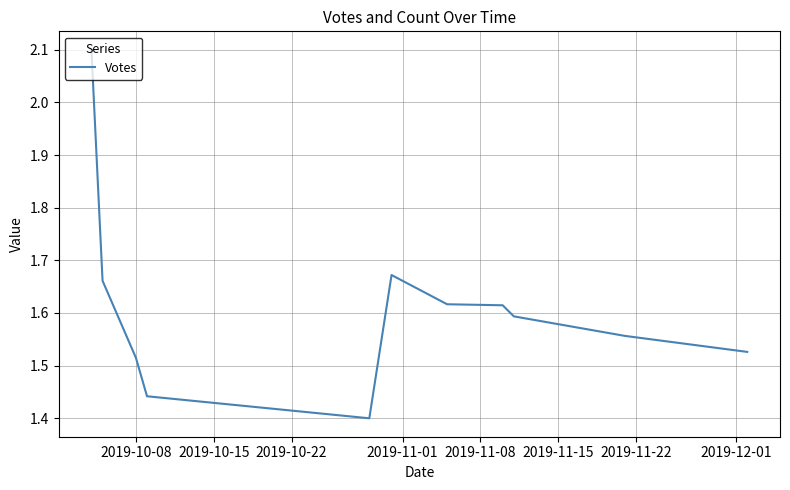

What is the difference between the maximum and minimum values?

0.7